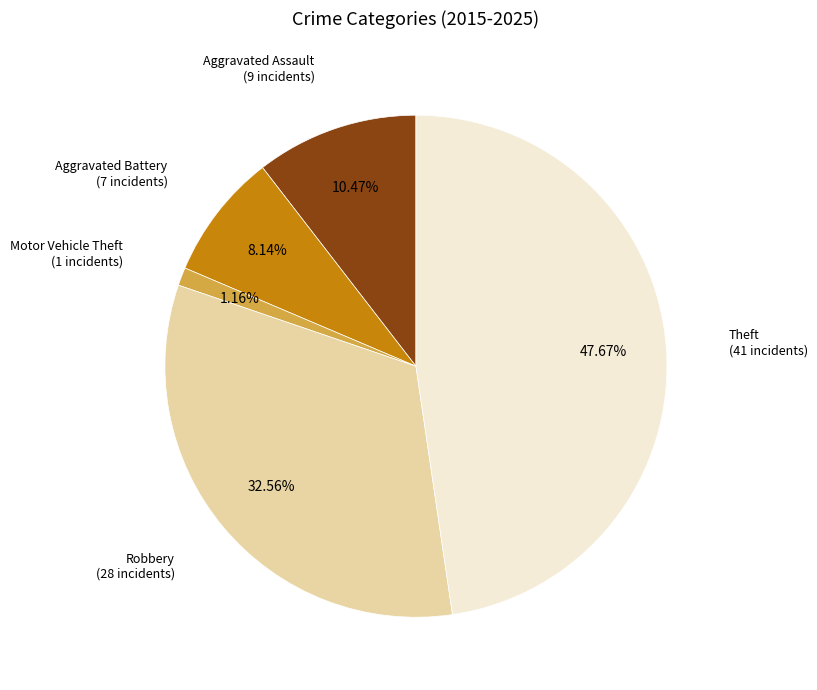

Does any single category account for the majority?

No